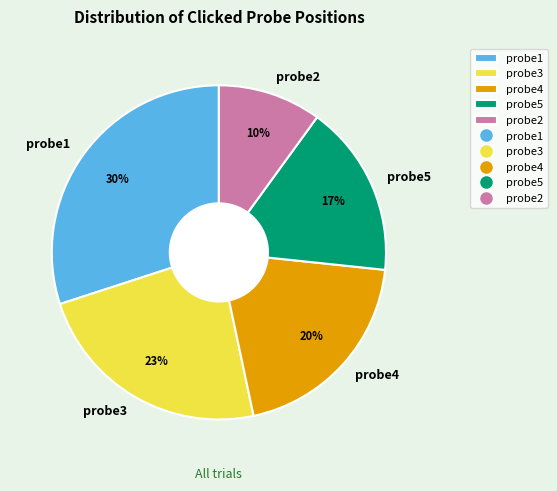

Is there a majority slice in this chart?

No